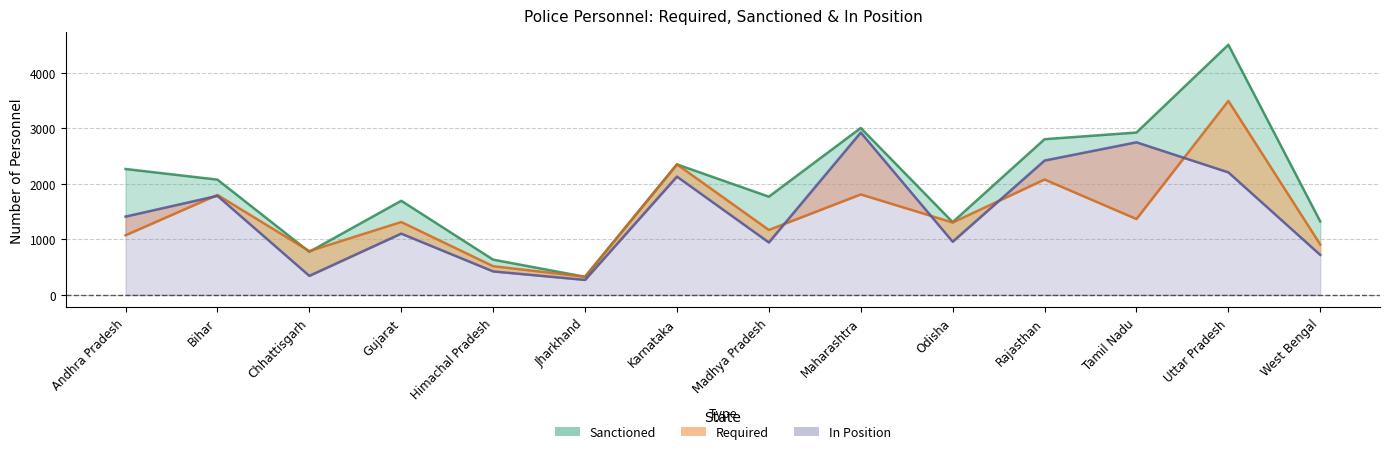

Reading left to right, list all the values displayed in this chart.

Required: 1075	1802	790	1314	518	327	2353	1171	1811	1305	2080	1368	3497	909
In Position: 1412	1786	344	1105	424	271	2133	946	2927	959	2422	2751	2209	721
Sanctioned: 2270	2078	777	1697	636	327	2353	1771	3009	1312	2807	2927	4509	1324